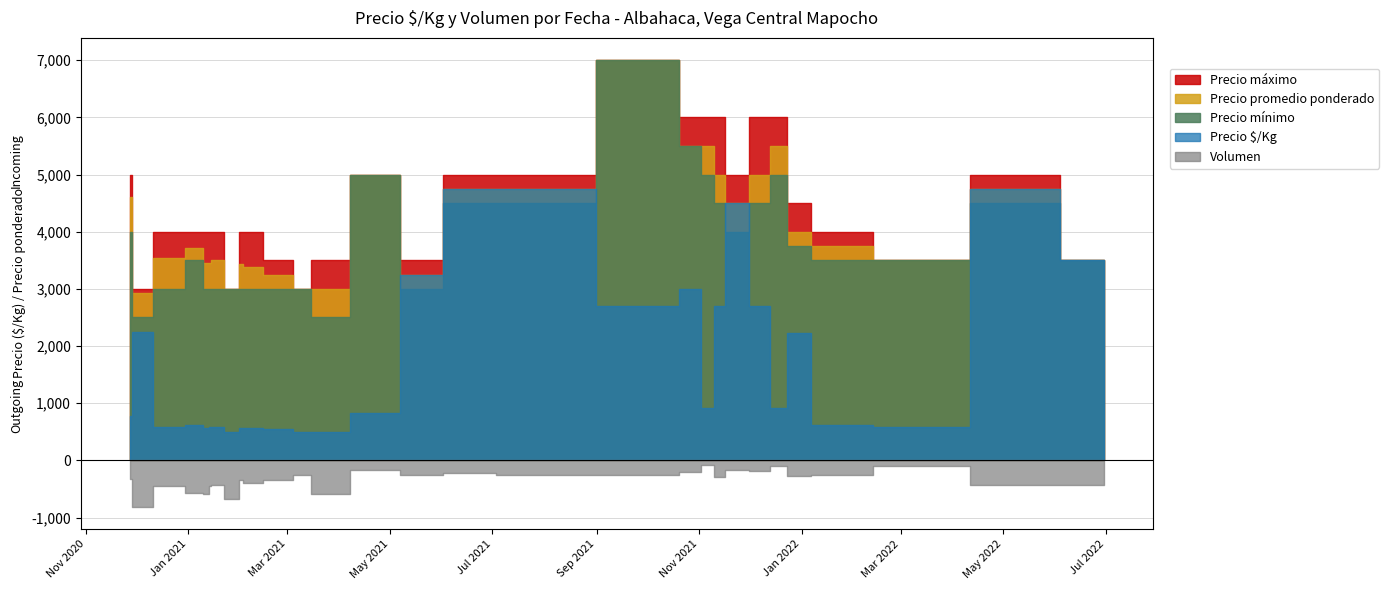

True or false: Precio $/Kg and Precio promedio ponderado cross at least once.

False